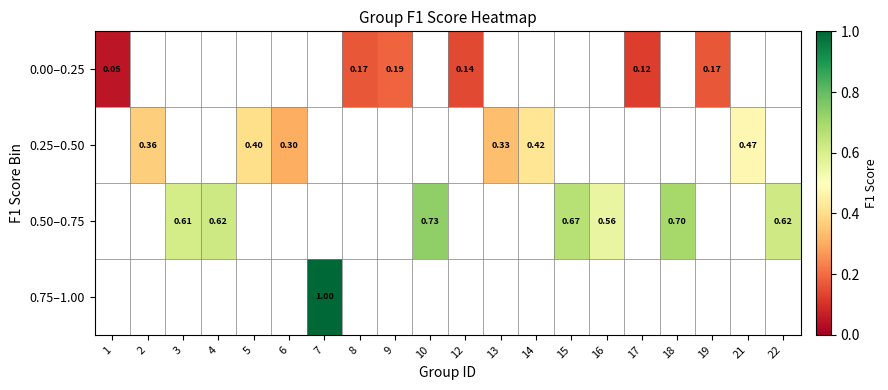

Between 16 and 18, which series saw the biggest shift?

0.50–0.75